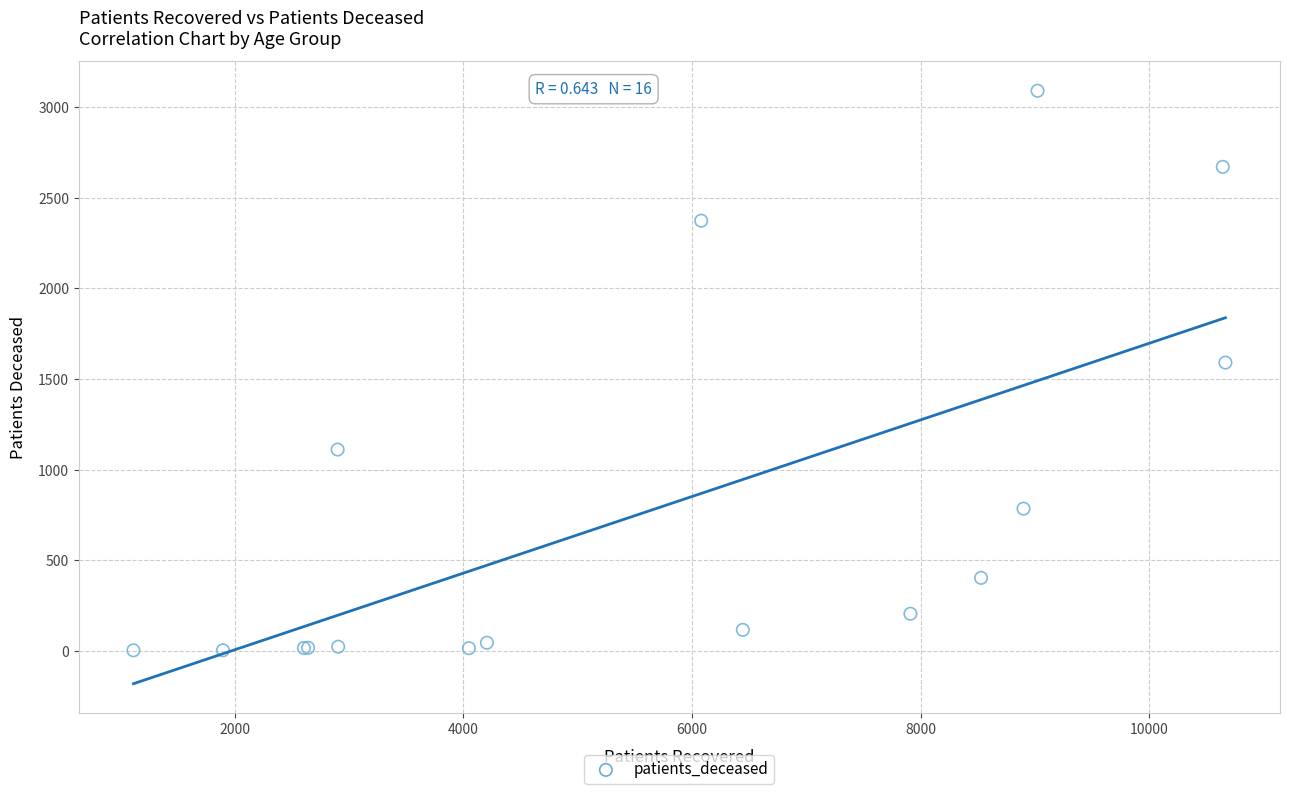

What Y value in the scatter plot is closest to 1547?

1591